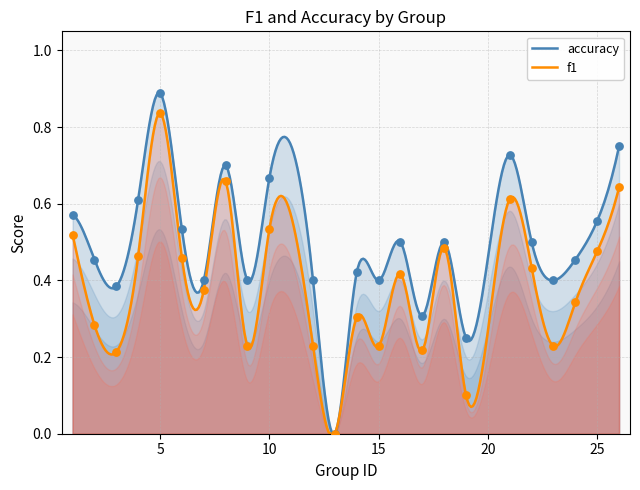

Which series has the largest Y range (max minus min)?

accuracy